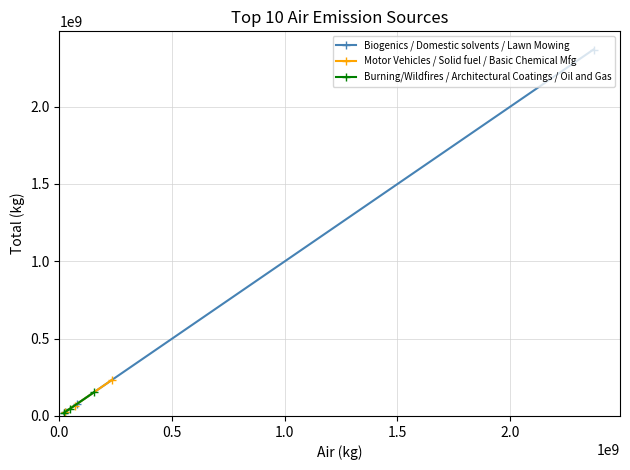

List the labels in order of Biogenics value, largest first.

0, 1, 2, 3, 4, 5, 6, 7, 8, 9